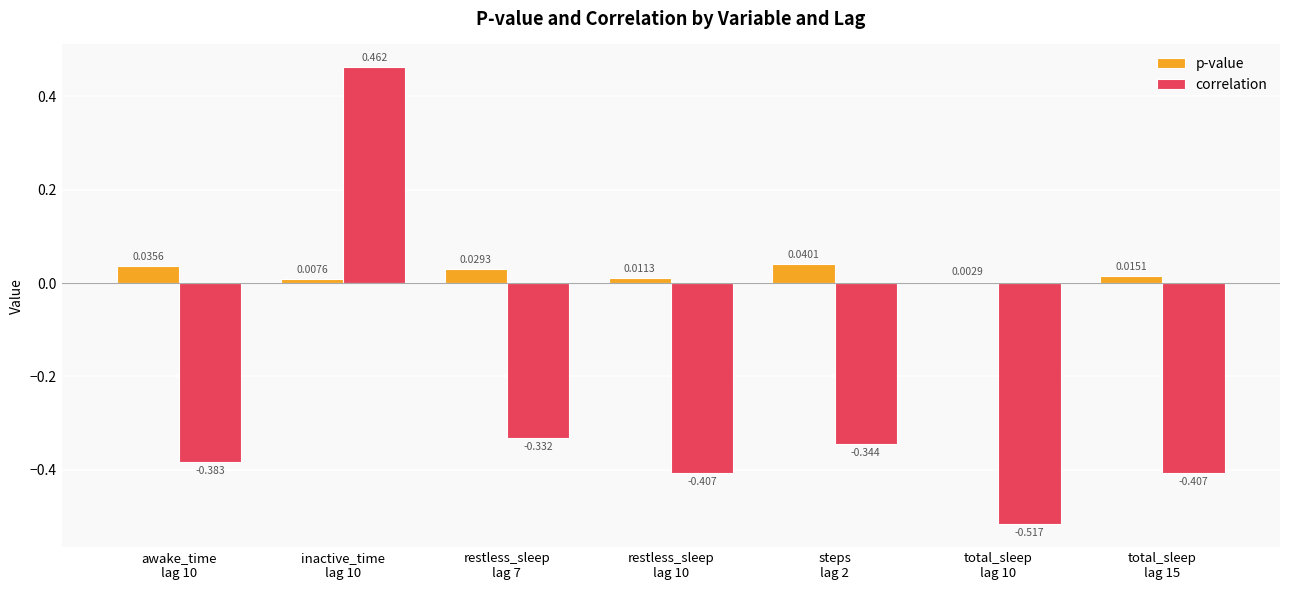

Which series has the largest total across all categories?

p-value